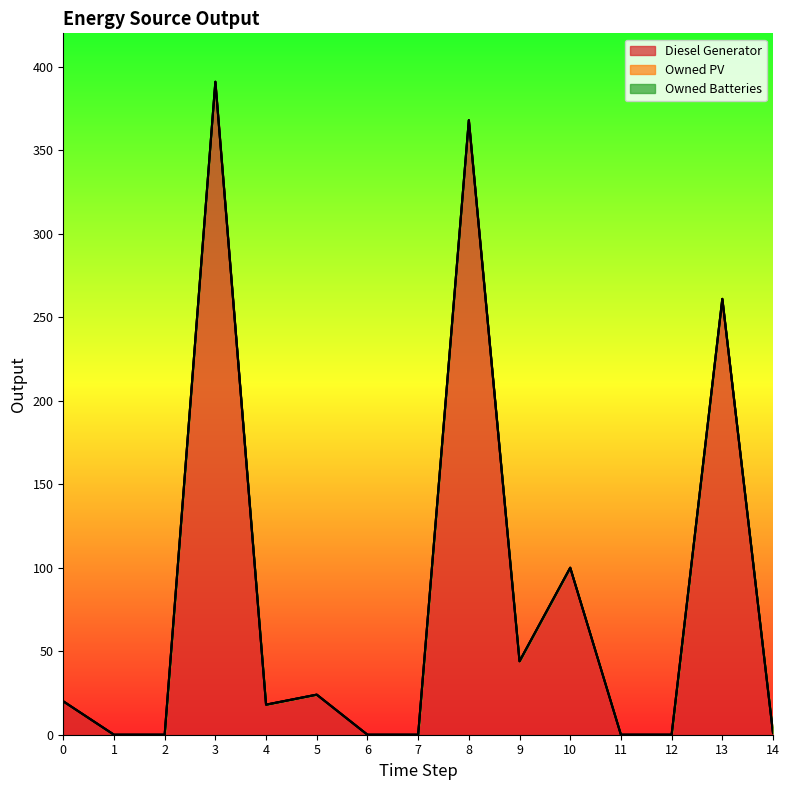

What are all the series names shown in the legend?

Diesel Generator, Owned PV, Owned Batteries